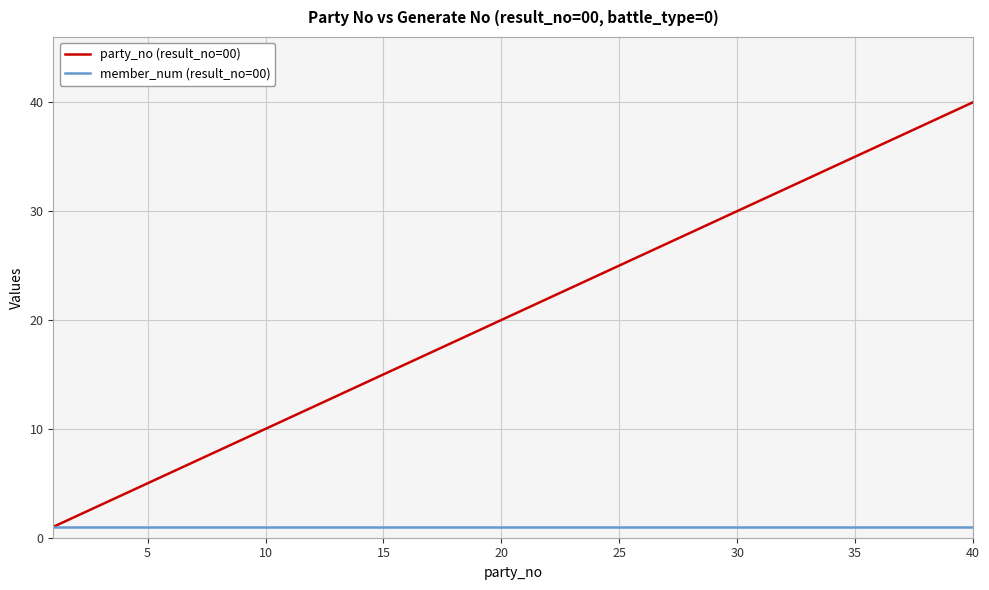

List the series in order of their peak value, lowest first.

member_num (result_no=00), party_no (result_no=00)